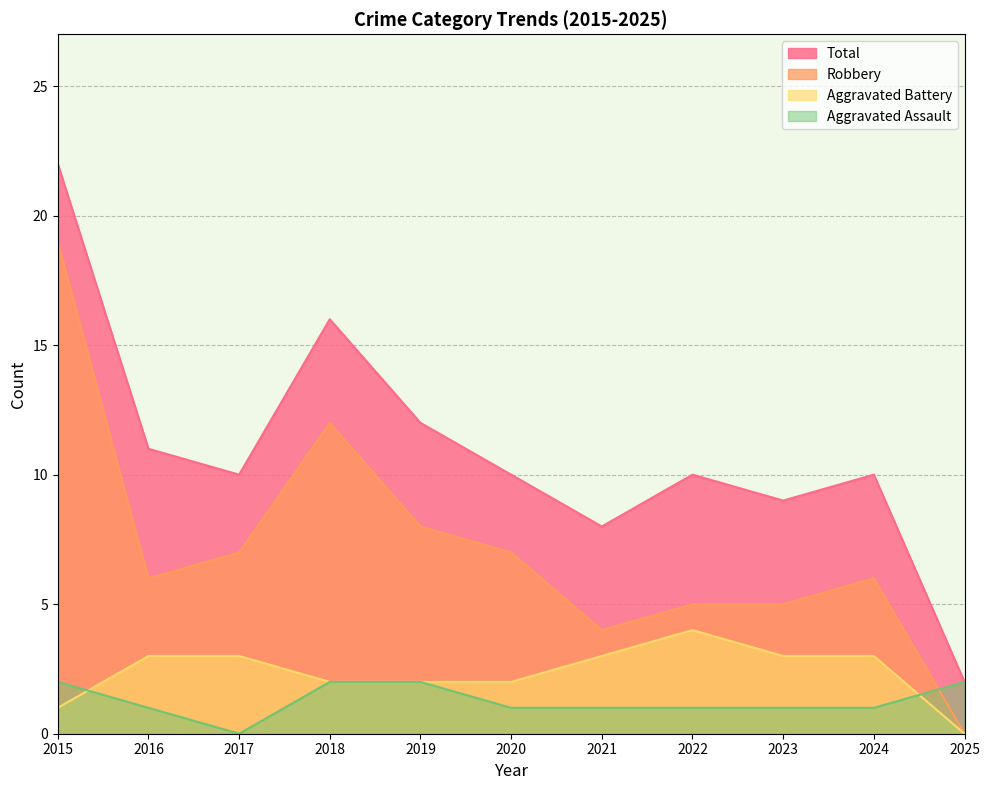

The Aggravated Battery series shows 4 at 2022. True or false?

True